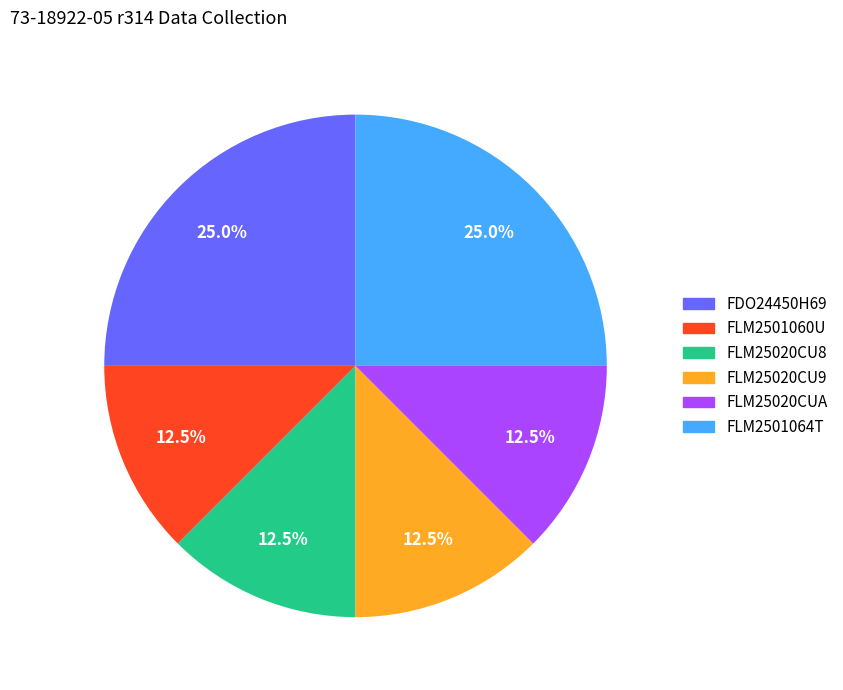

Combined, what portion of the pie is FLM25020CUA and FDO24450H69?

37.5%